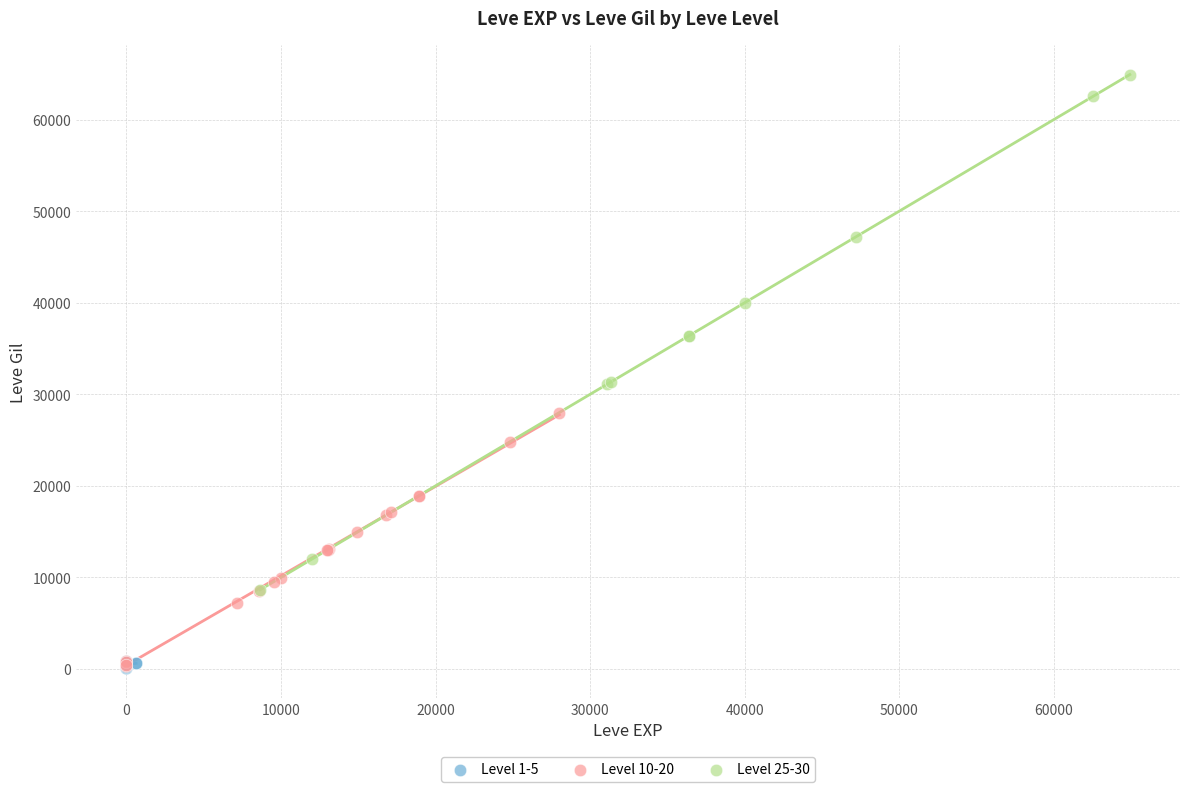

Which series has the widest spread of Y values?

Level 25-30